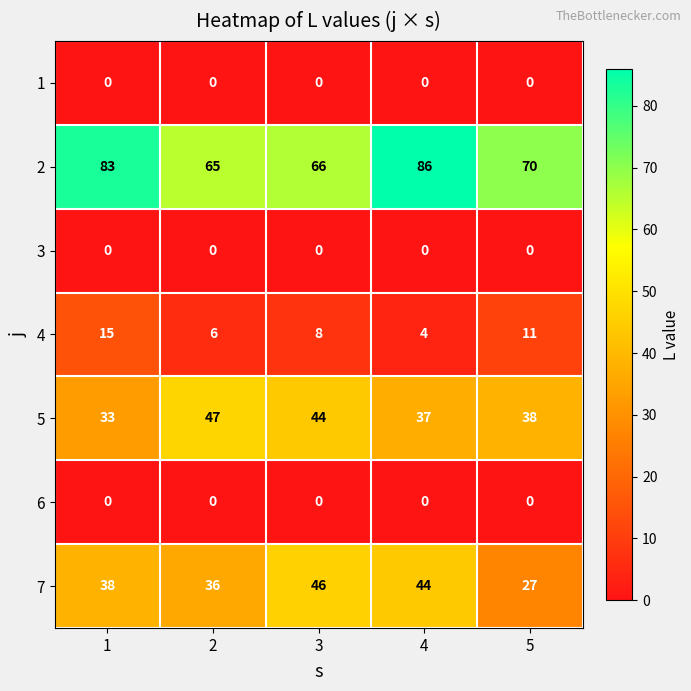

What is the difference between the highest and lowest values at 4?

86